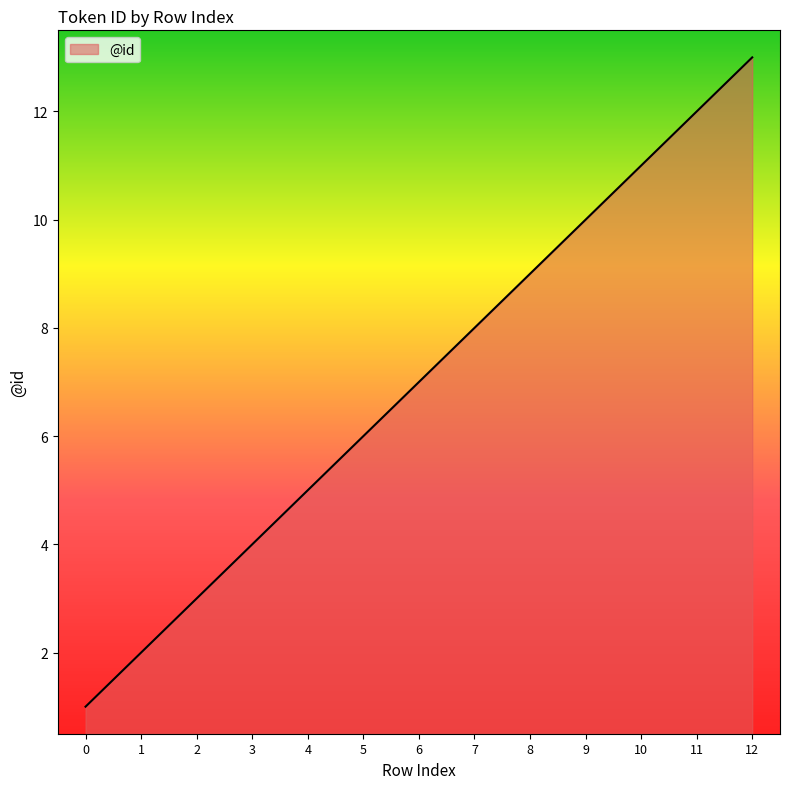

At which category does the chart reach its peak across all series?

12